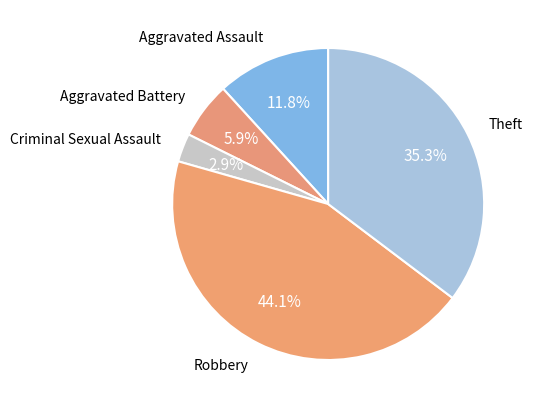

How many segments does this pie chart have?

5